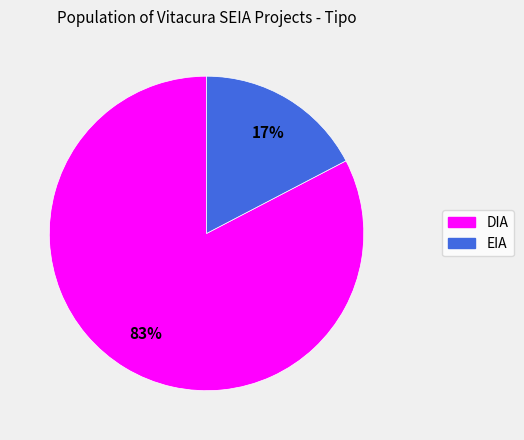

Does EIA represent more than half of the total?

No